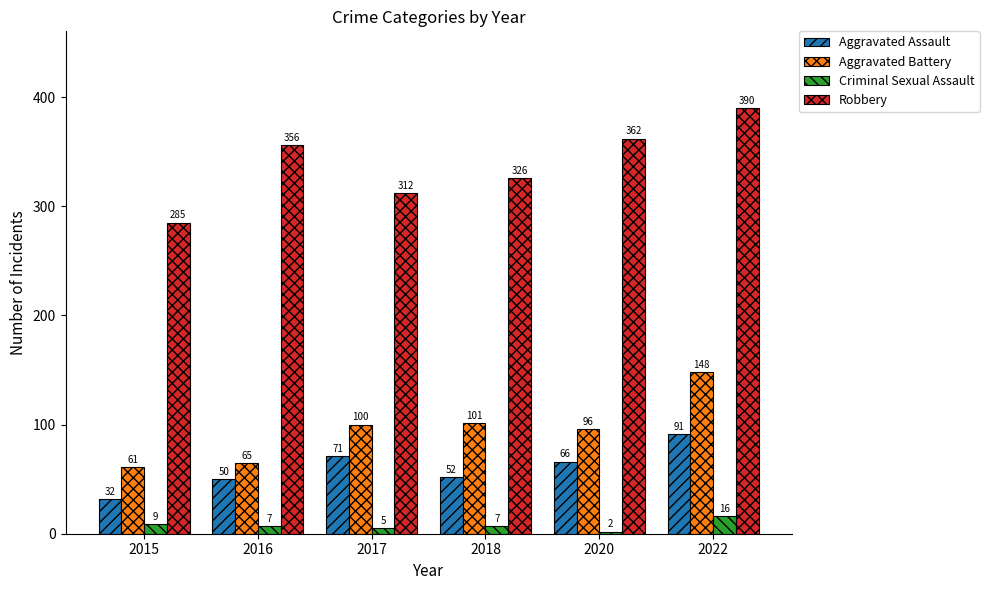

How many bars are there in each group?

4